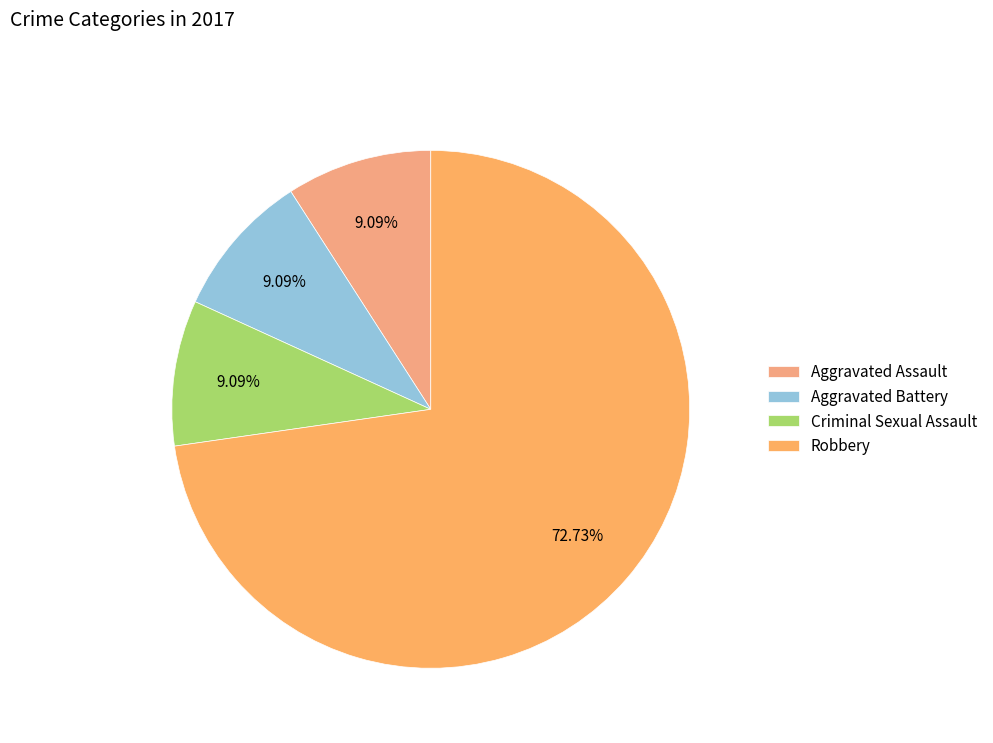

Which has a higher value, Aggravated Assault or Aggravated Battery?

Aggravated Assault